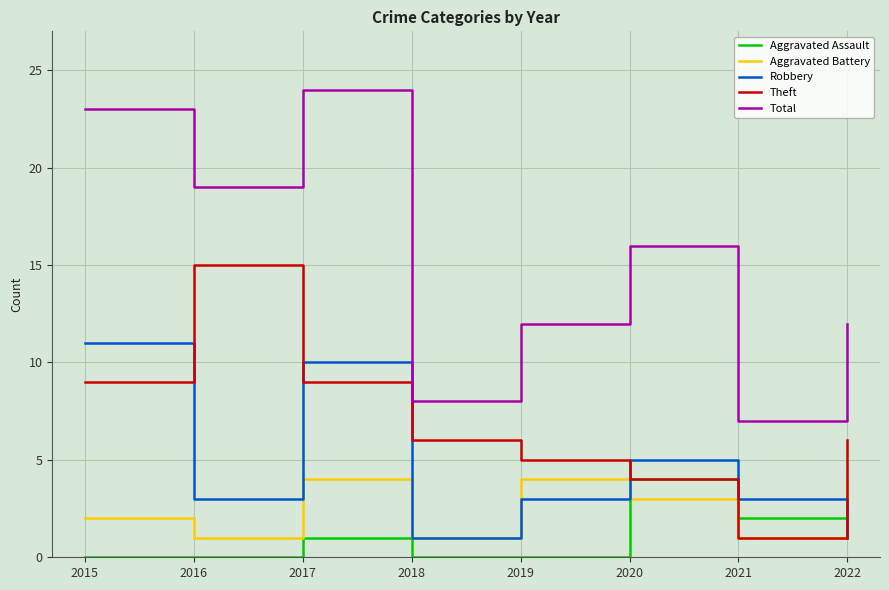

Which series has the largest range (max minus min)?

Total